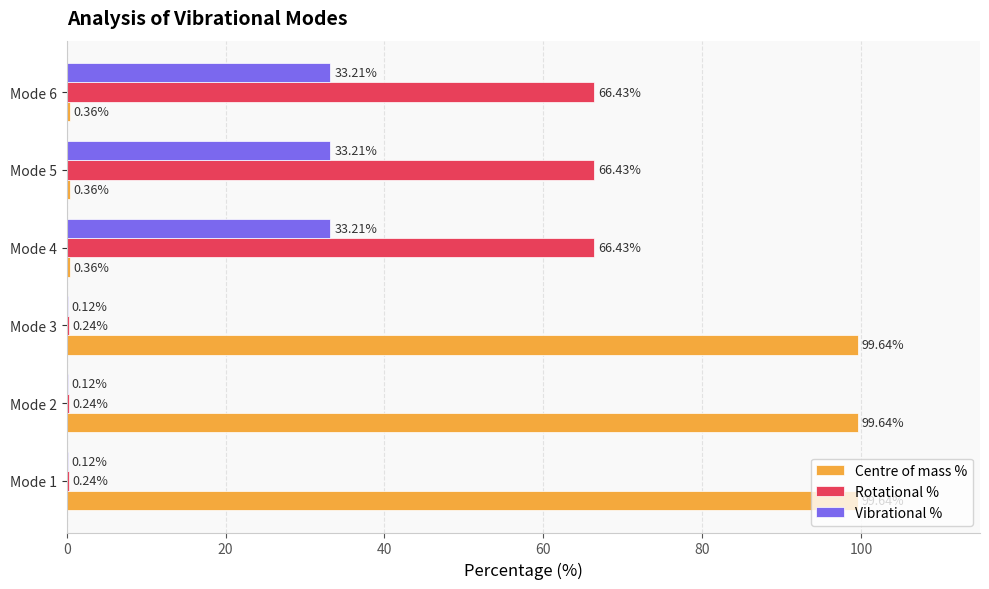

Which series has the largest total across all categories?

Centre of mass %